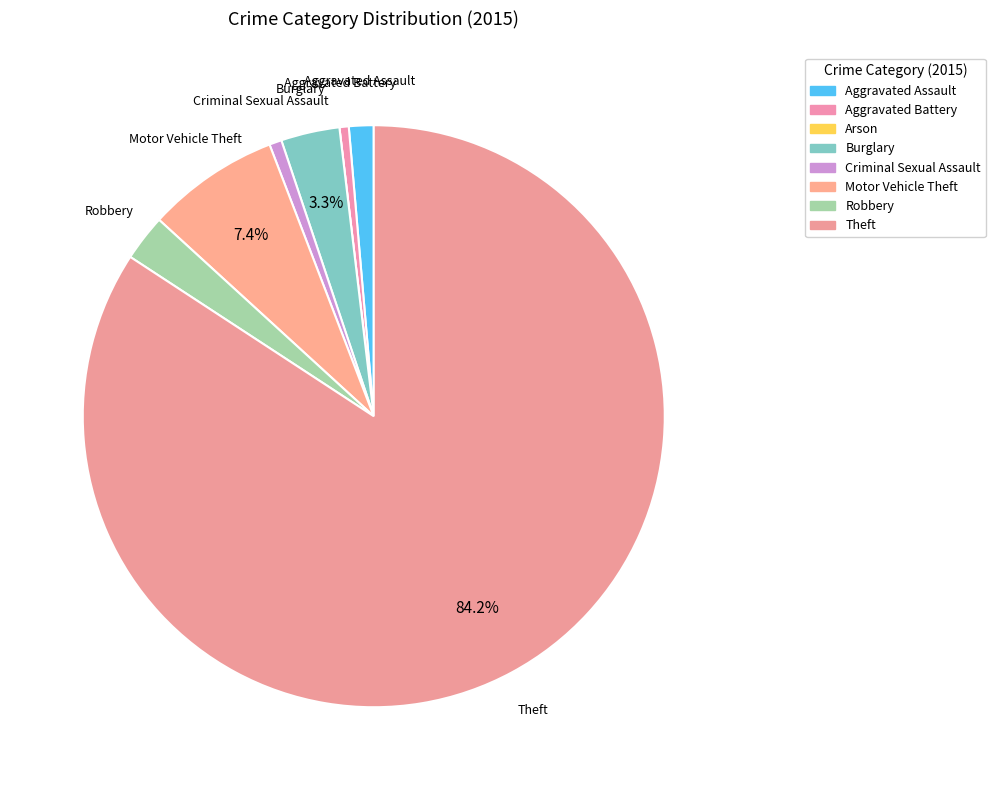

True or false: Aggravated Assault accounts for 1% of the total.

True